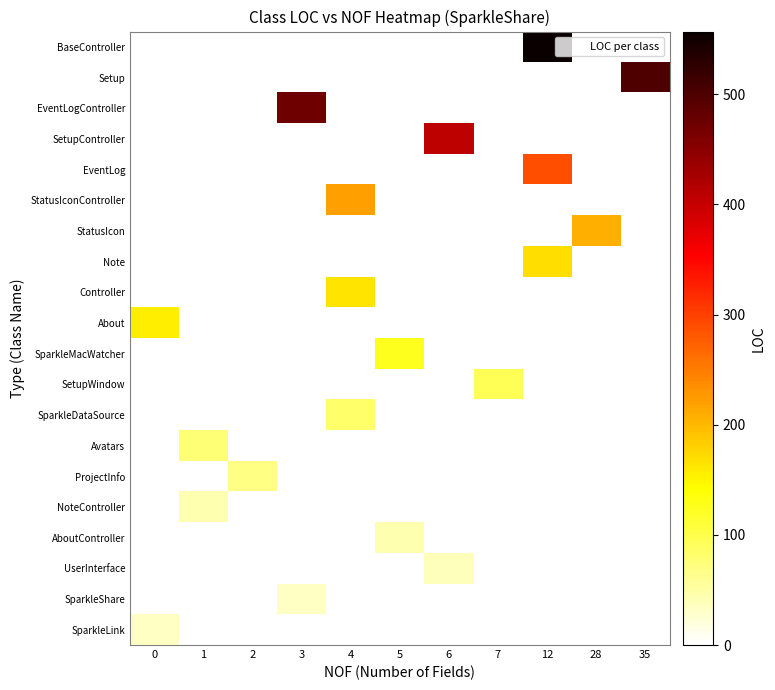

Reading right to left, list all the values displayed in this chart.

BaseController: 35=0	28=0	12=557	7=0	6=0	5=0	4=0	3=0	2=0	1=0	0=0
Setup: 35=500	28=0	12=0	7=0	6=0	5=0	4=0	3=0	2=0	1=0	0=0
EventLogController: 35=0	28=0	12=0	7=0	6=0	5=0	4=0	3=474	2=0	1=0	0=0
SetupController: 35=0	28=0	12=0	7=0	6=407	5=0	4=0	3=0	2=0	1=0	0=0
EventLog: 35=0	28=0	12=289	7=0	6=0	5=0	4=0	3=0	2=0	1=0	0=0
StatusIconController: 35=0	28=0	12=0	7=0	6=0	5=0	4=221	3=0	2=0	1=0	0=0
StatusIcon: 35=0	28=208	12=0	7=0	6=0	5=0	4=0	3=0	2=0	1=0	0=0
Note: 35=0	28=0	12=168	7=0	6=0	5=0	4=0	3=0	2=0	1=0	0=0
Controller: 35=0	28=0	12=0	7=0	6=0	5=0	4=165	3=0	2=0	1=0	0=0
About: 35=0	28=0	12=0	7=0	6=0	5=0	4=0	3=0	2=0	1=0	0=155
SparkleMacWatcher: 35=0	28=0	12=0	7=0	6=0	5=126	4=0	3=0	2=0	1=0	0=0
SetupWindow: 35=0	28=0	12=0	7=95	6=0	5=0	4=0	3=0	2=0	1=0	0=0
SparkleDataSource: 35=0	28=0	12=0	7=0	6=0	5=0	4=84	3=0	2=0	1=0	0=0
Avatars: 35=0	28=0	12=0	7=0	6=0	5=0	4=0	3=0	2=0	1=77	0=0
ProjectInfo: 35=0	28=0	12=0	7=0	6=0	5=0	4=0	3=0	2=69	1=0	0=0
NoteController: 35=0	28=0	12=0	7=0	6=0	5=0	4=0	3=0	2=0	1=45	0=0
AboutController: 35=0	28=0	12=0	7=0	6=0	5=45	4=0	3=0	2=0	1=0	0=0
UserInterface: 35=0	28=0	12=0	7=0	6=39	5=0	4=0	3=0	2=0	1=0	0=0
SparkleShare: 35=0	28=0	12=0	7=0	6=0	5=0	4=0	3=34	2=0	1=0	0=0
SparkleLink: 35=0	28=0	12=0	7=0	6=0	5=0	4=0	3=0	2=0	1=0	0=33